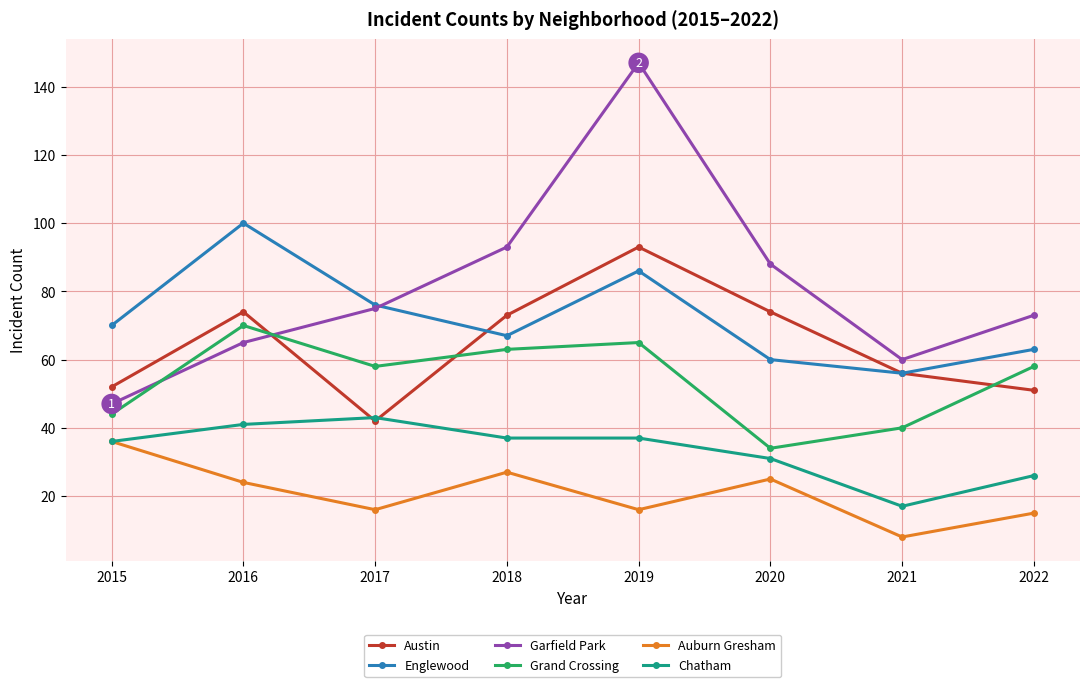

Which series changed the most between 2016 and 2017?

Austin